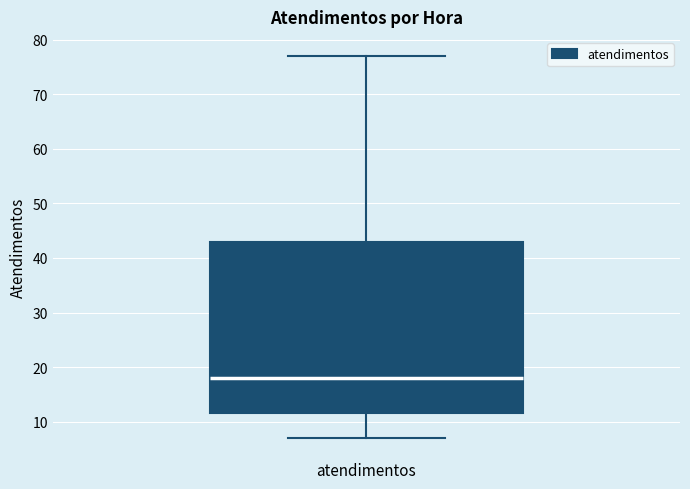

Read this box plot against the y-axis: the position of the median line, the range covered by the box, and the ends of both whiskers. The values are not printed on the chart, so give them approximately, as read against the axis.

median 18, box 12 to 43, whiskers 7 to 77